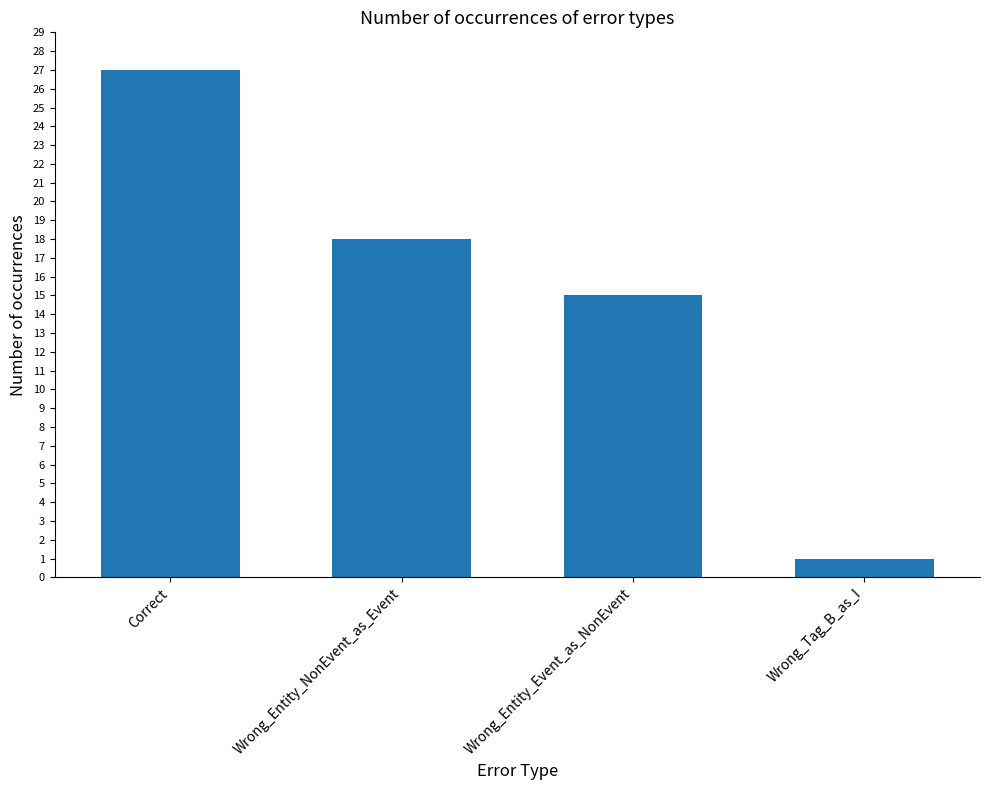

List the labels in order of value, largest first.

Correct, Wrong_Entity_NonEvent_as_Event, Wrong_Entity_Event_as_NonEvent, Wrong_Tag_B_as_I